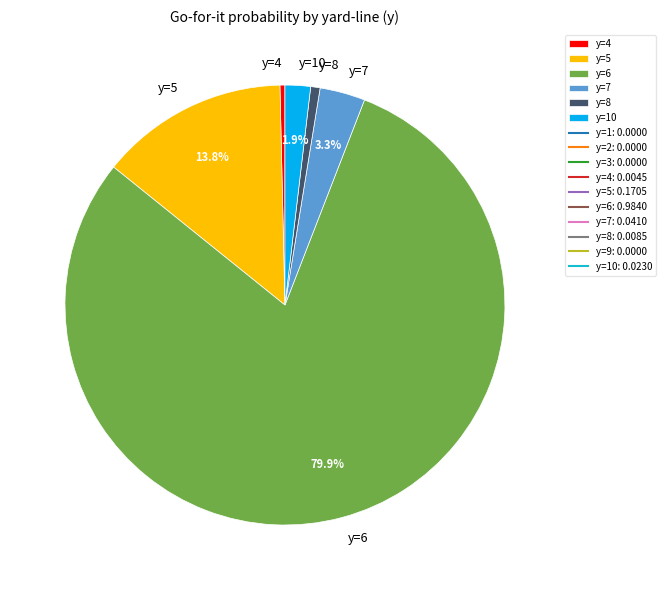

Combined, do y=7 and y=6 account for over 50%?

Yes